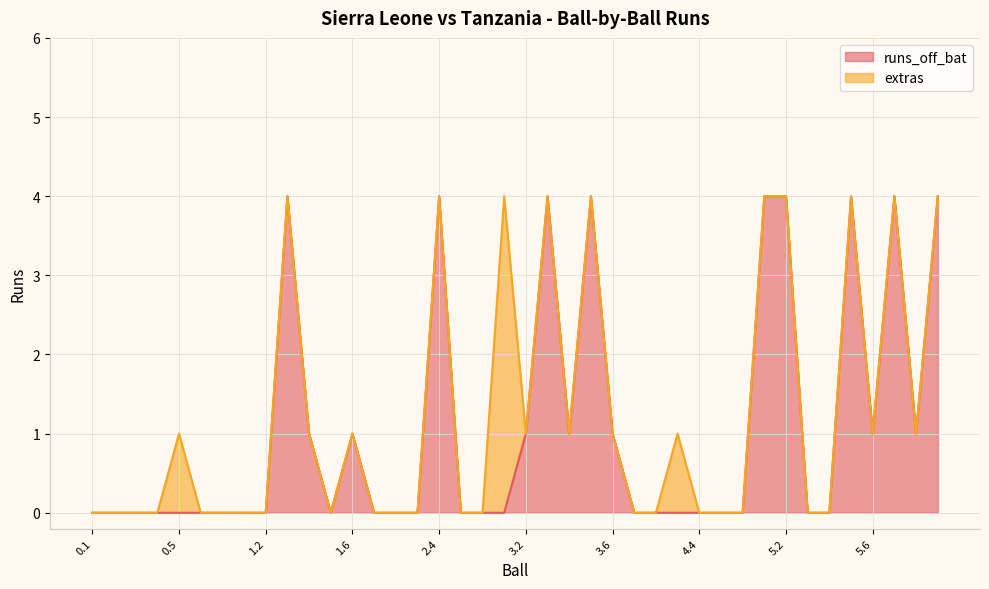

Where is the data nearest to the value 2?

1.4